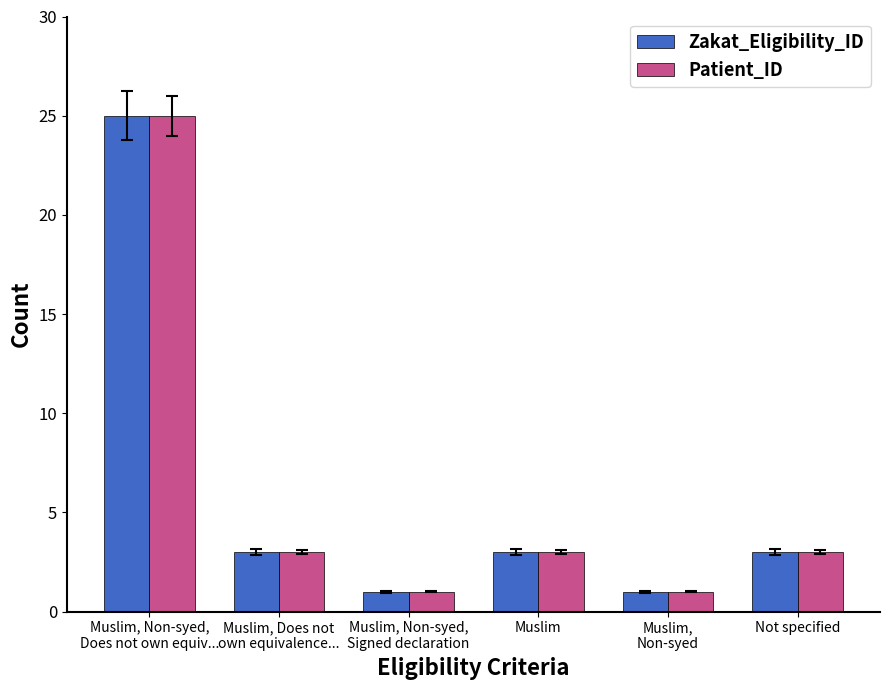

What is the highest value of the Zakat_Eligibility_ID series?

25